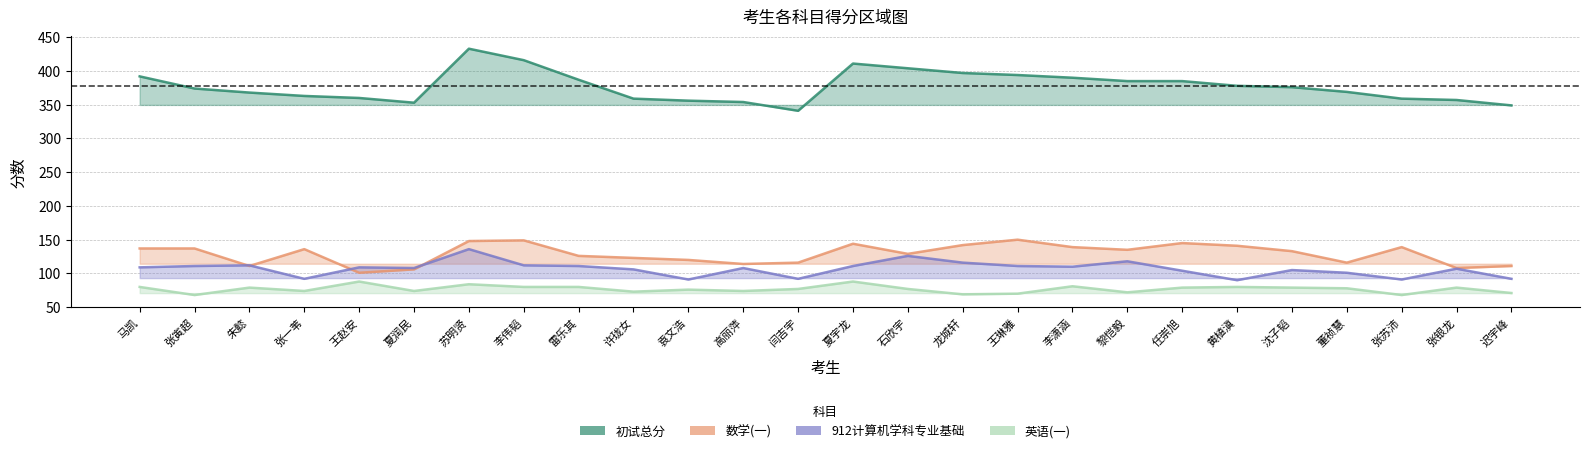

What is the difference between the maximum and minimum values in the 初试总分 series?

92